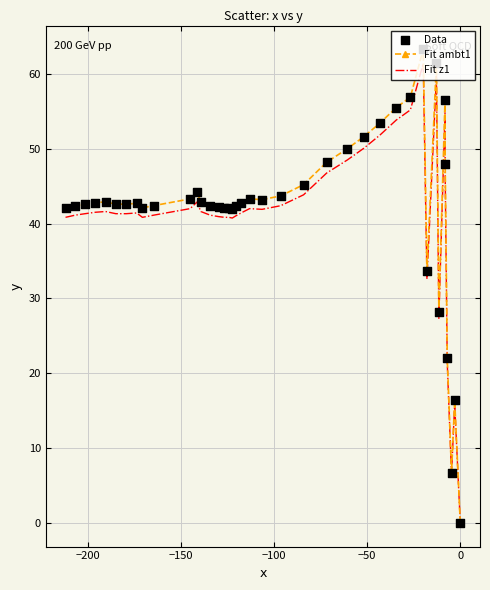

Which series has the widest spread of values?

Fit ambt1